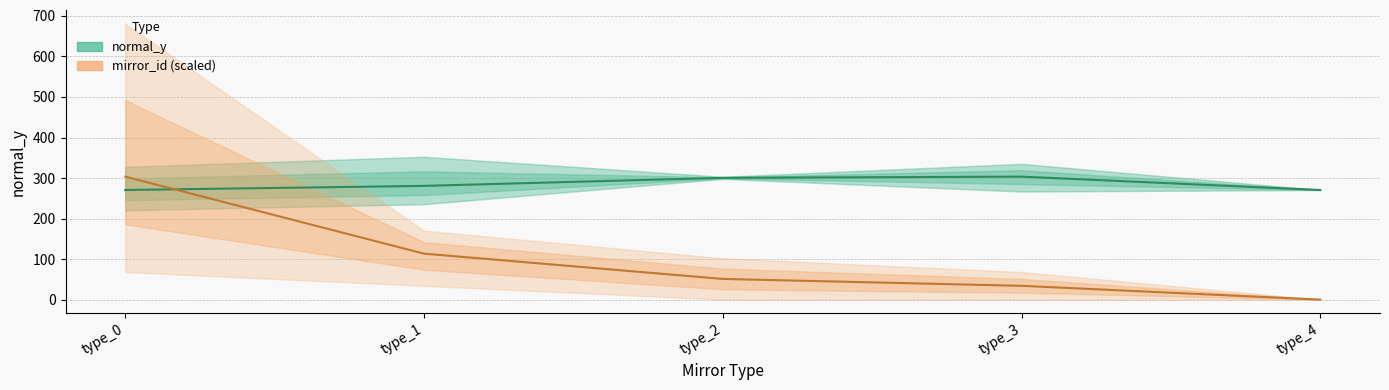

Reading left to right, transcribe all the data shown in this chart.

normal_y (mean): type_0=270.5	type_1=280.7	type_2=300.5	type_3=303.4	type_4=270.5
mirror_id (mean, scaled): type_0=303.4	type_1=113.4	type_2=51.0	type_3=34.0	type_4=0.0